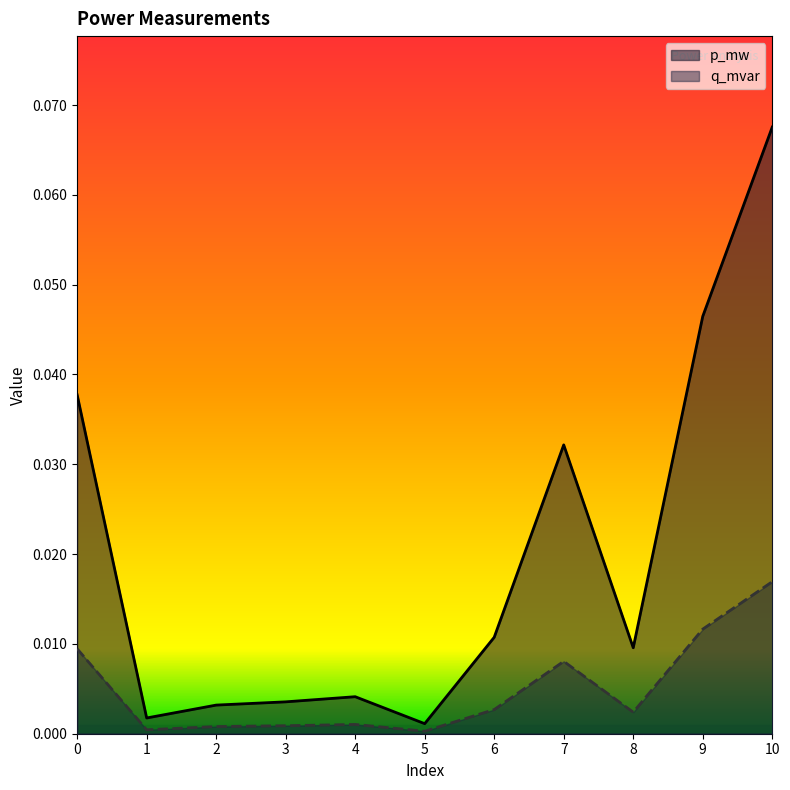

What is the sum of all q_mvar values?

0.1